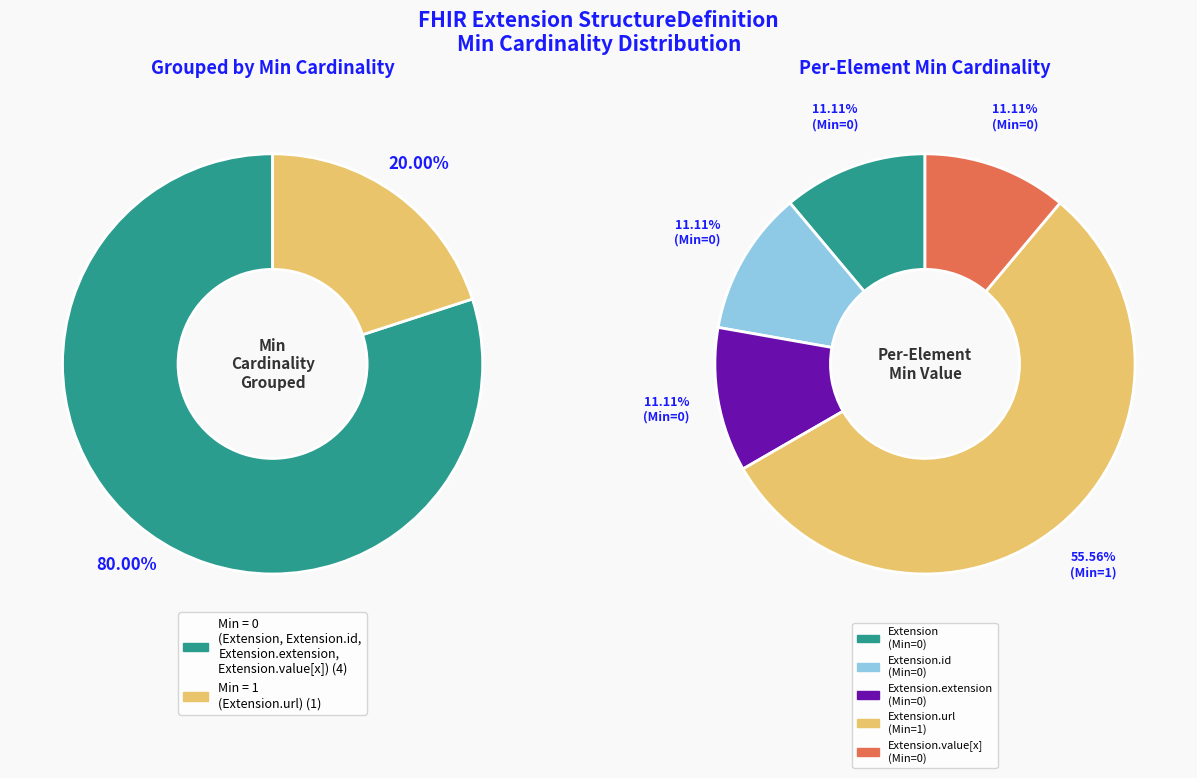

Which category has the biggest portion of the pie?

Extension.url